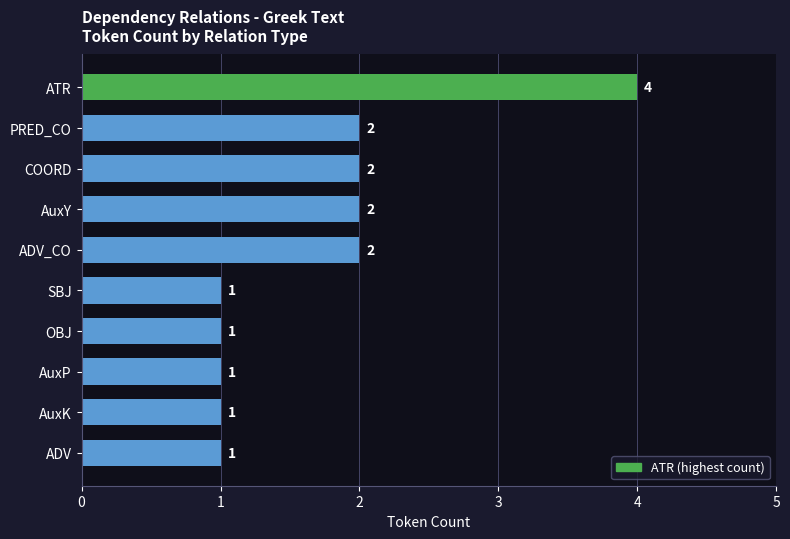

What is the difference between the maximum and minimum values?

3